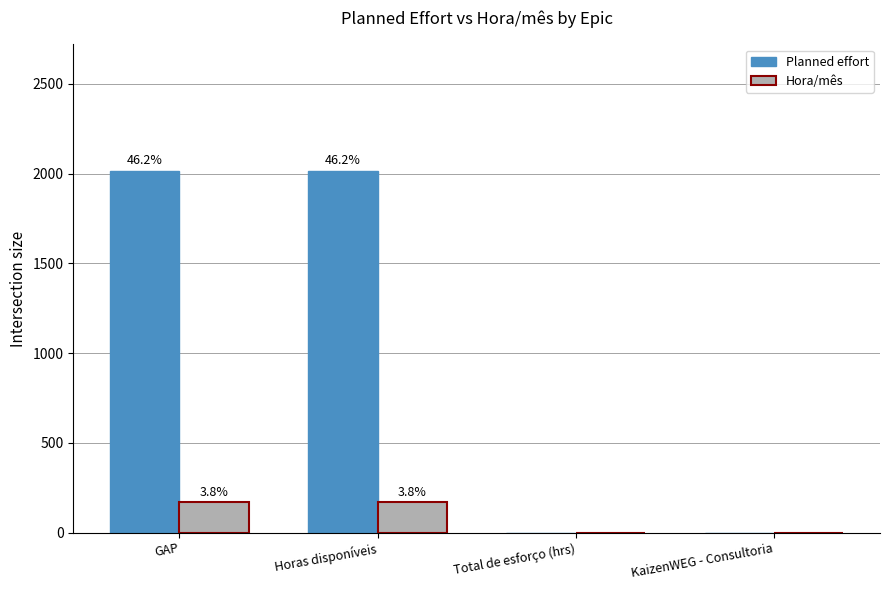

Reading left to right, list all the values displayed in this chart.

Planned effort: 2016	2016	0	0
Hora/mês: 168	168	0	0